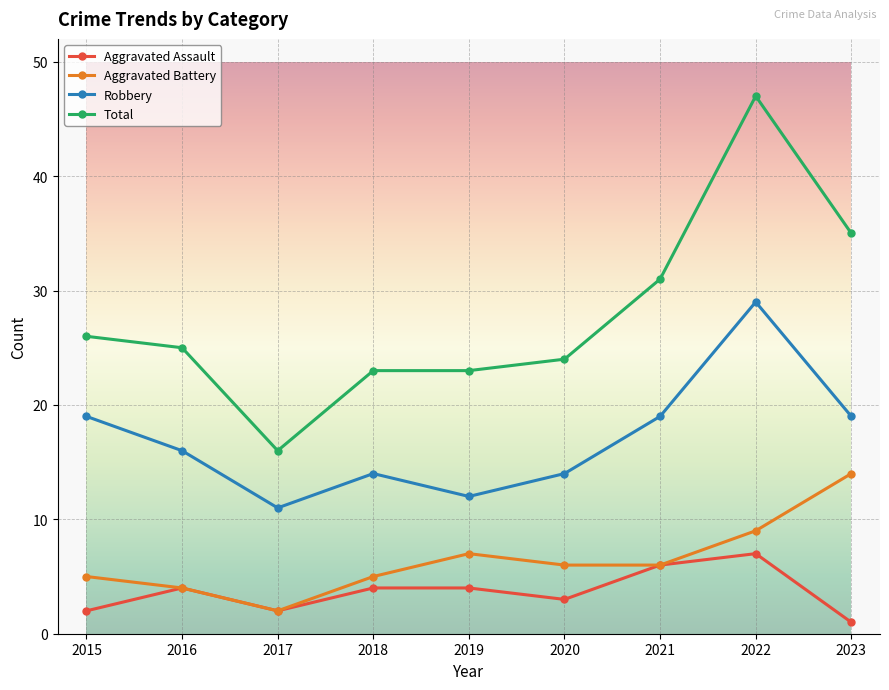

Is the value of Total at 2023 greater than the value of Robbery at 2022?

Yes